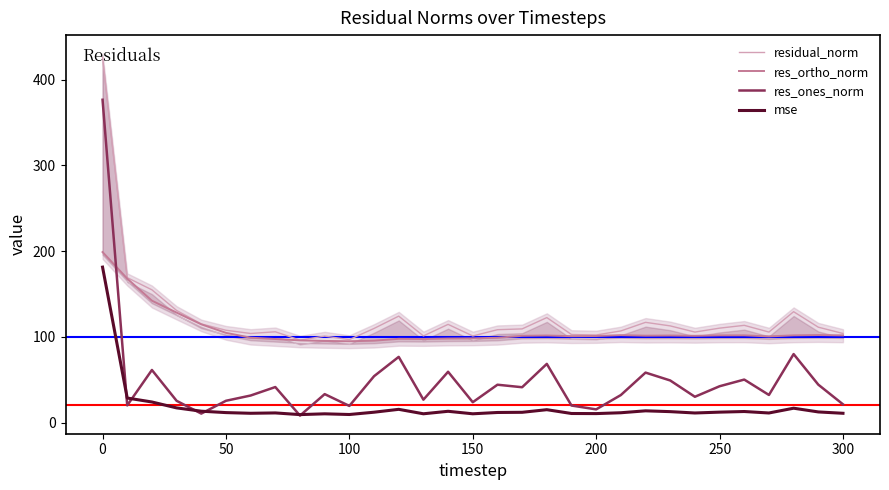

The residual_norm series shows 181.1 at 50. True or false?

False